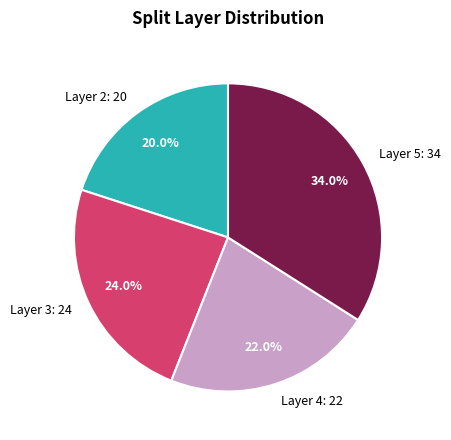

Is the sum of Layer 5: 34 and Layer 3: 24 greater than half?

Yes